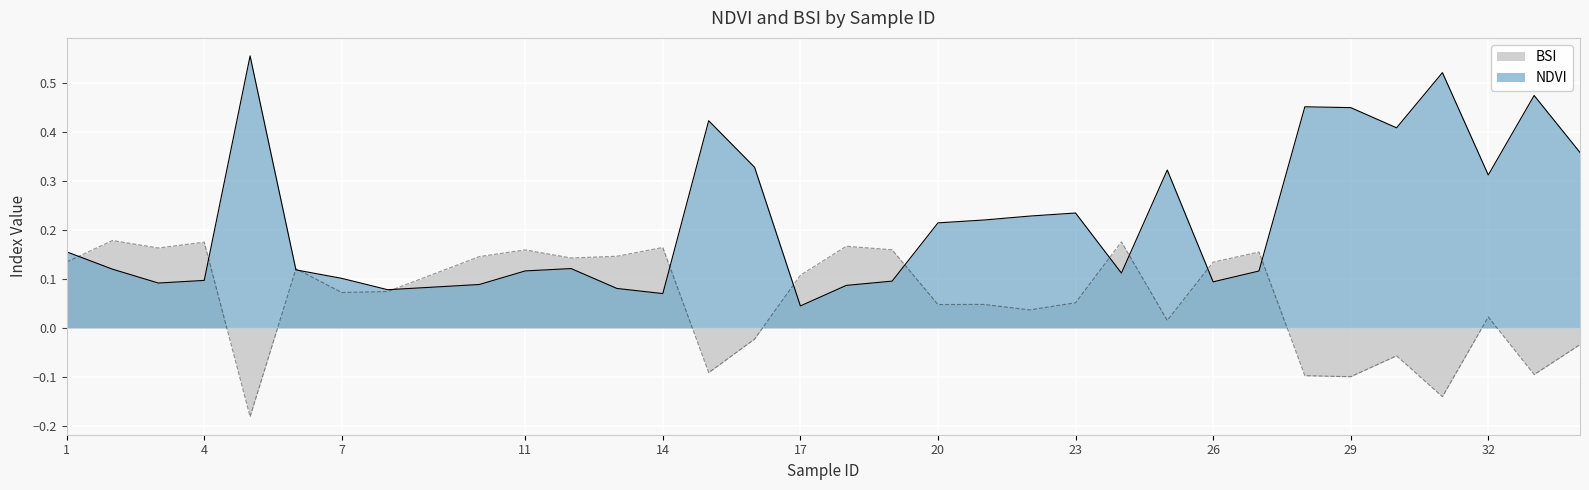

Which series has the widest spread of values?

NDVI